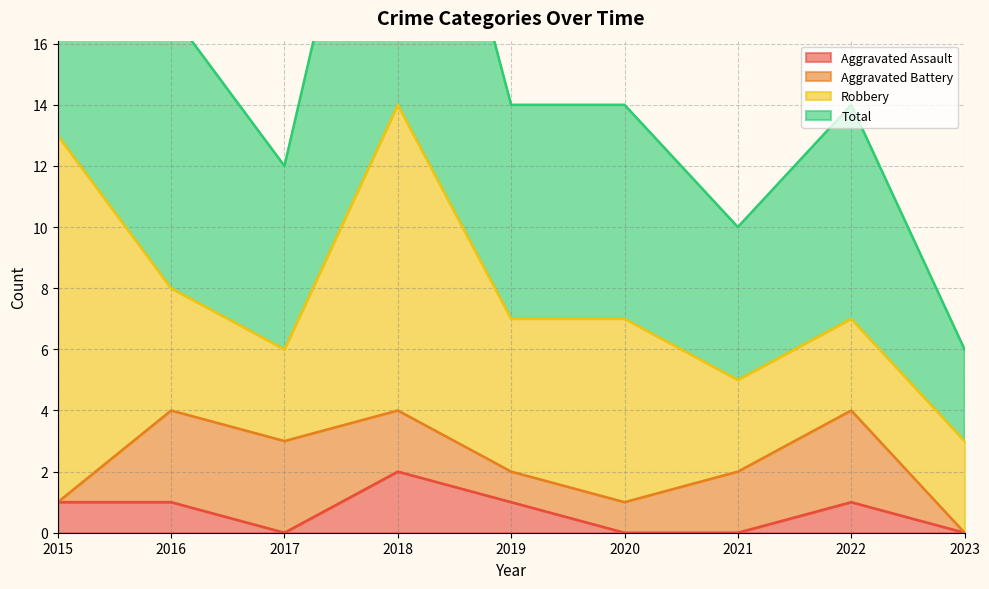

At which category is the sum across all series the highest?

2018